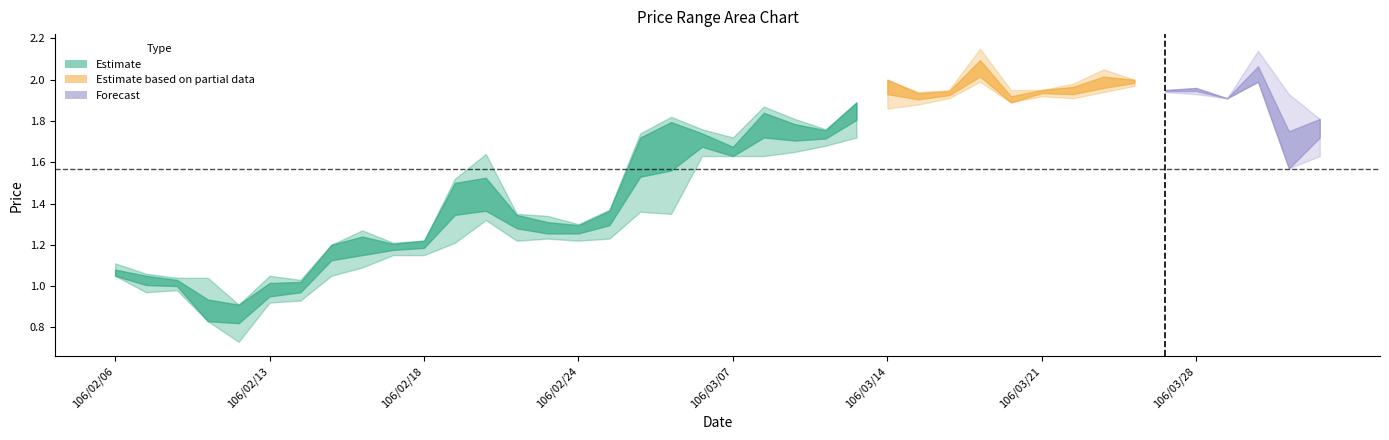

How many lines are shown in the chart?

4